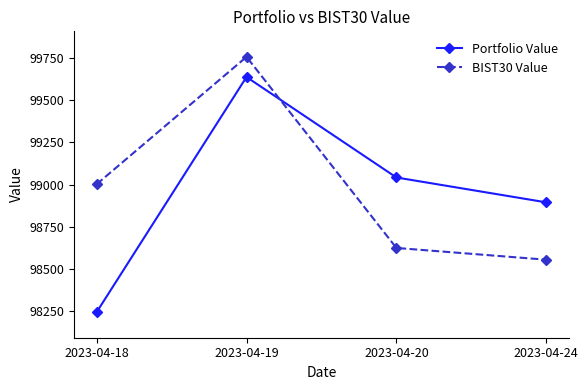

Between which two adjacent categories do BIST30 Value and Portfolio Value first intersect?

2023-04-19 and 2023-04-20